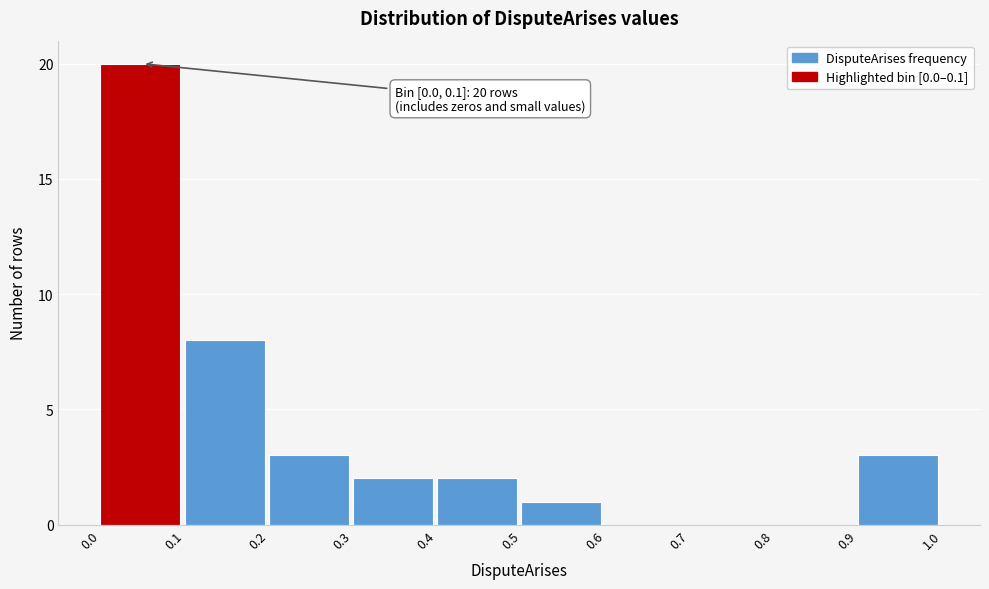

Over which range of the x-axis is the bar tallest?

0.0 to 0.1